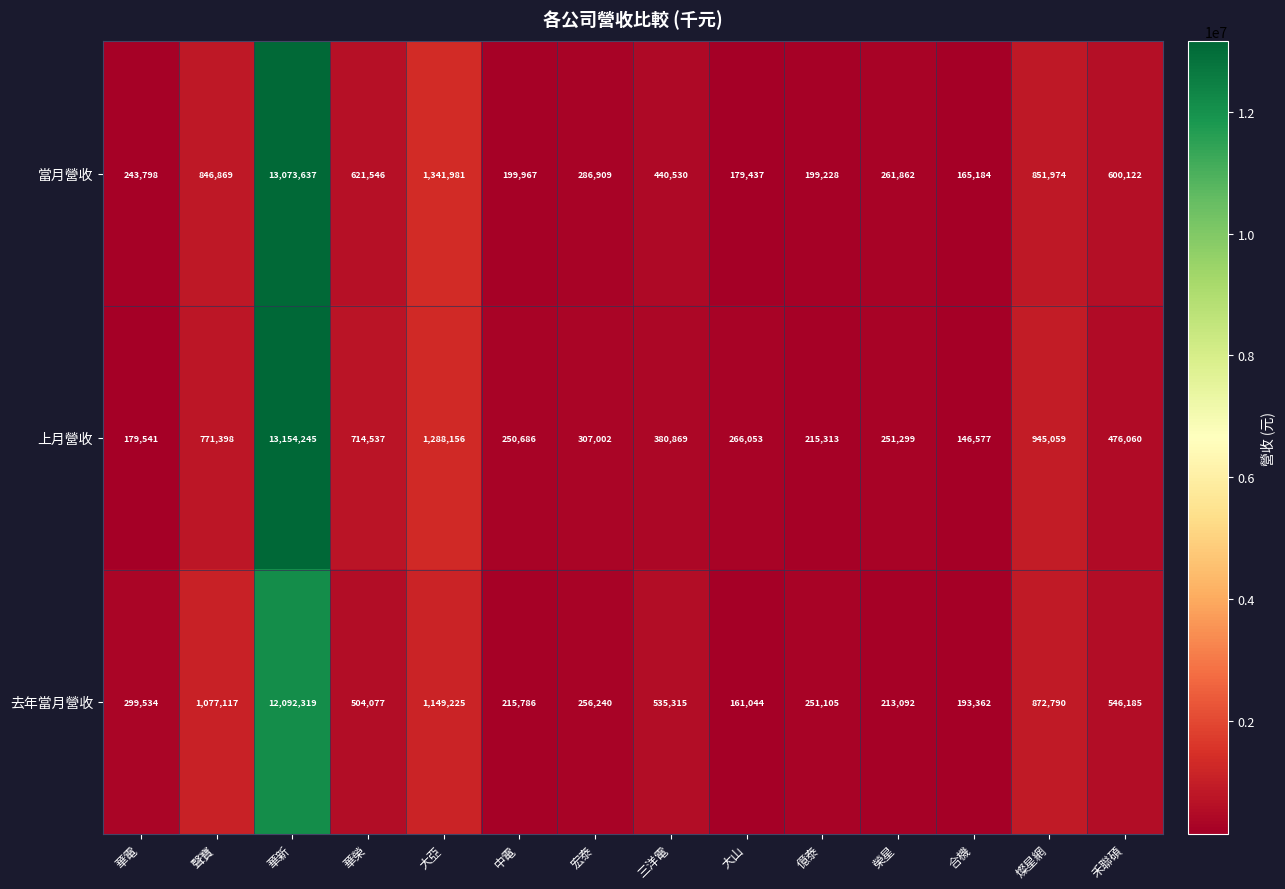

Where does the 當月營收 series first go above 440530?

聲寶